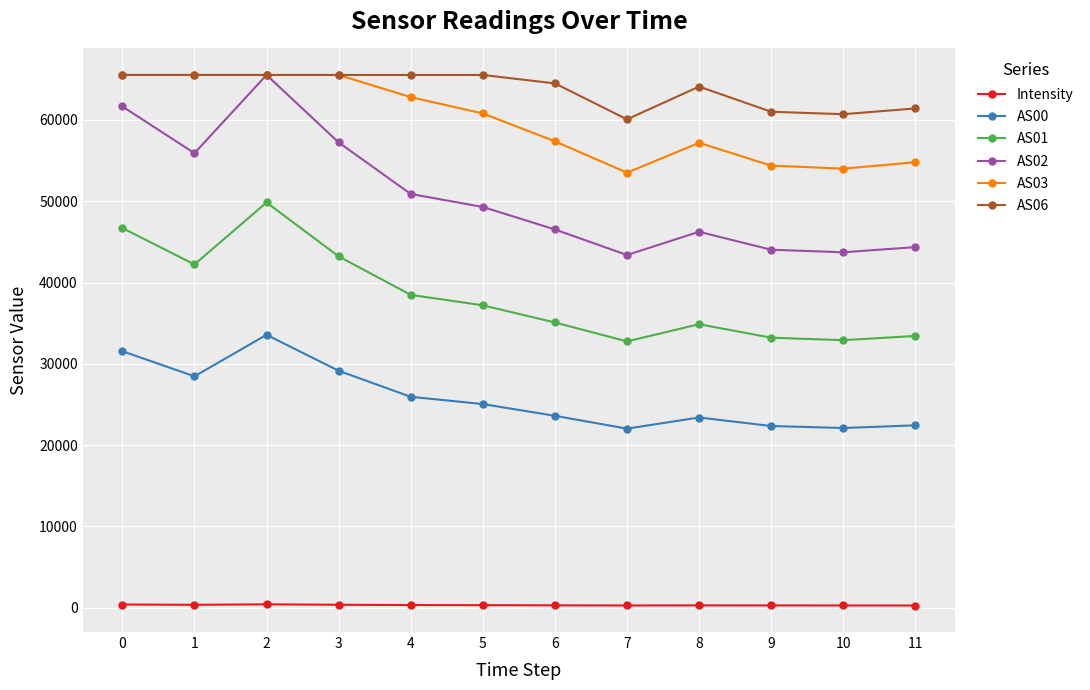

What is the difference between the highest and lowest values at 1?

65175.3